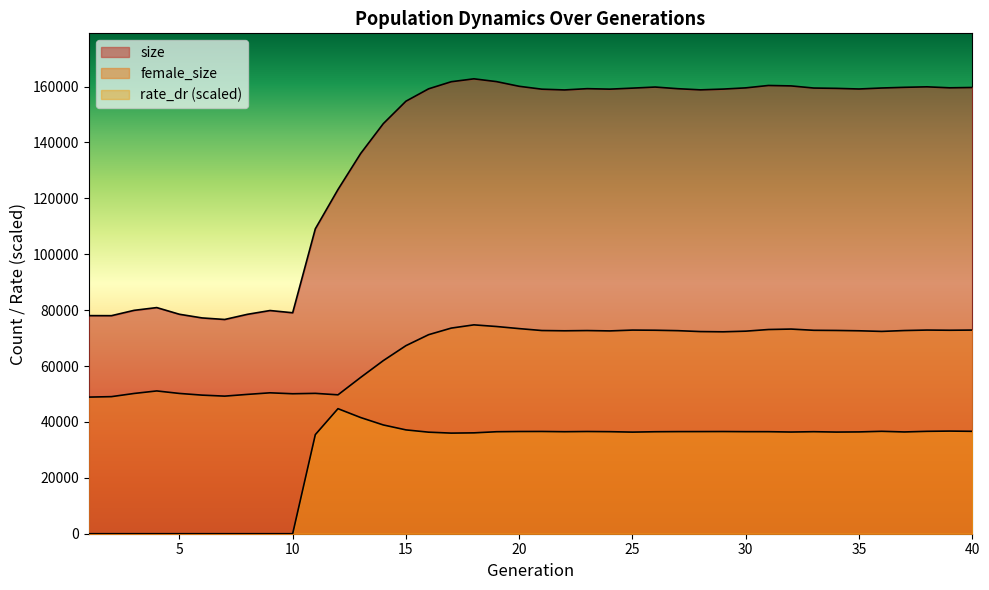

At which category is the sum across all series the highest?

18